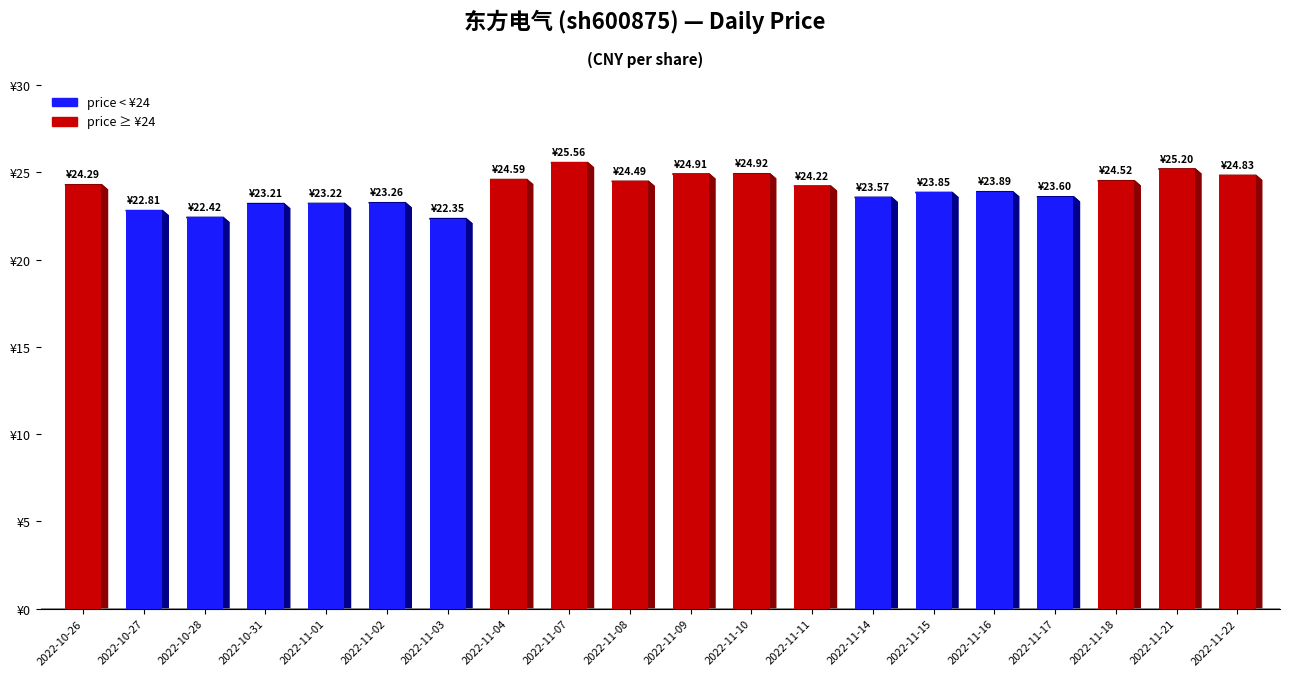

What is the minimum value shown in the chart?

22.4